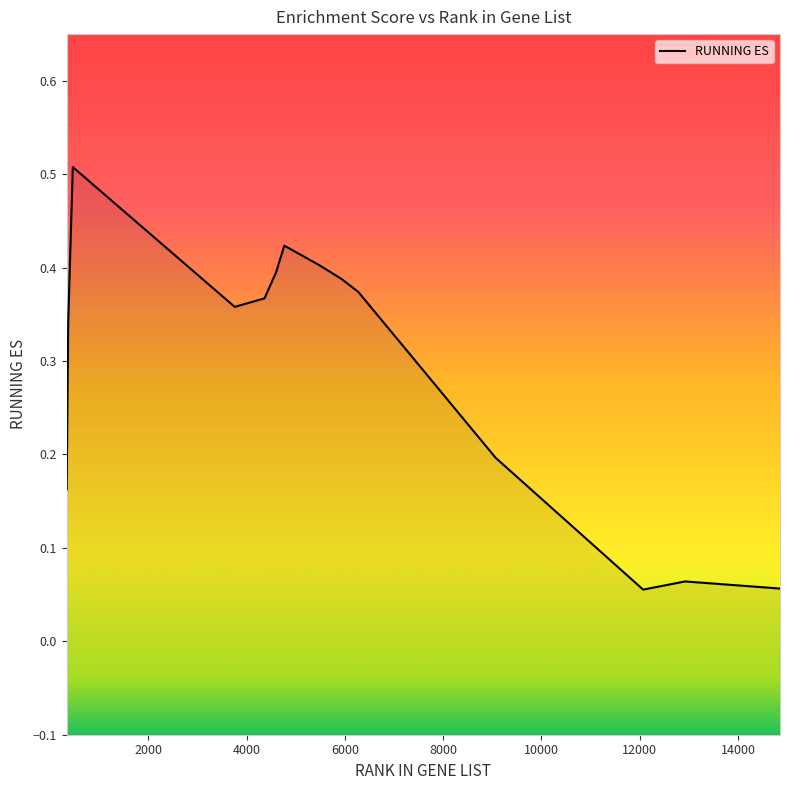

Rank the categories by value from lowest to highest.

12069, 14855, 12923, 335, 9066, 7099, 7090, 367, 3756, 4362, 6270, 5935, 4598, 5471, 4765, 460